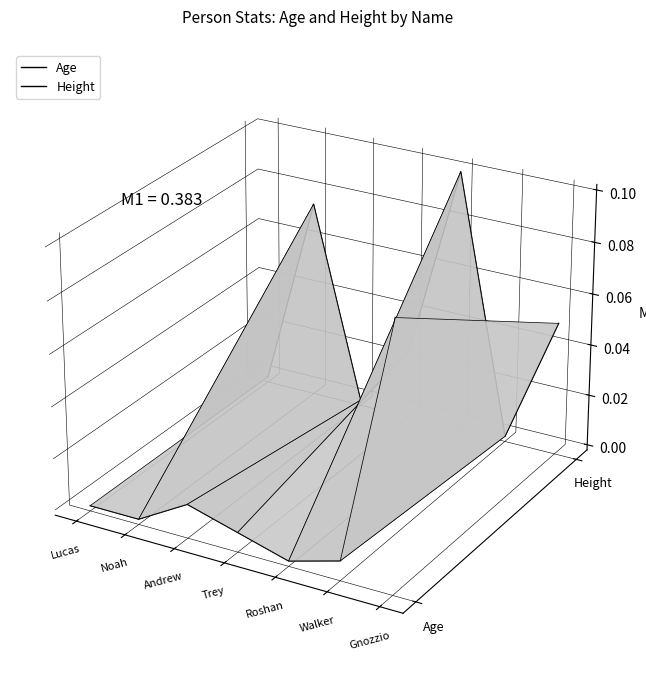

What is the difference between the second highest and minimum values in the Height series?

0.1